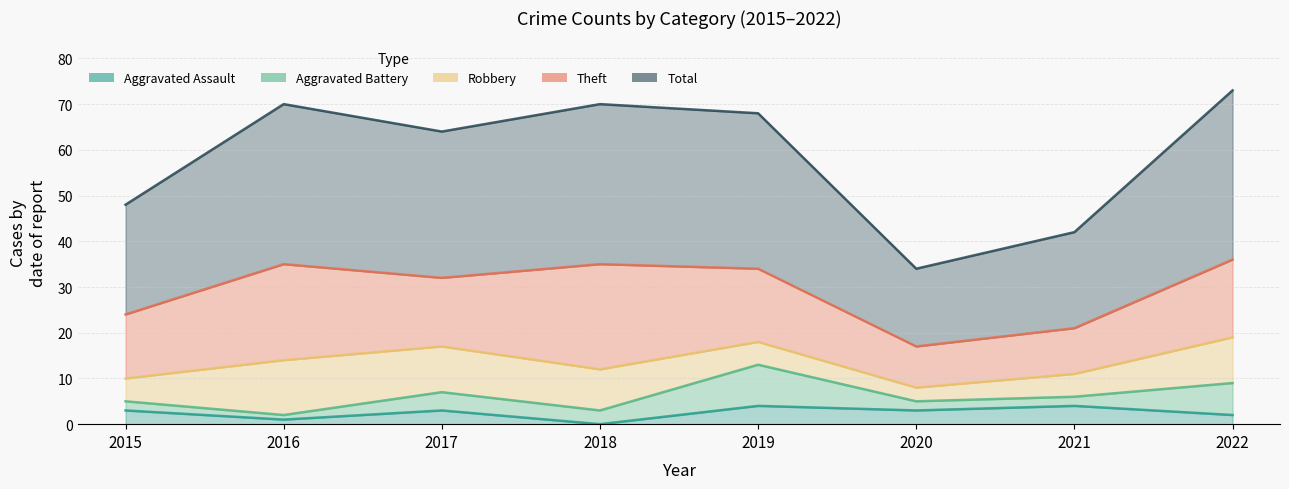

List the labels in order of Robbery value, largest first.

2016, 2017, 2022, 2018, 2015, 2019, 2021, 2020